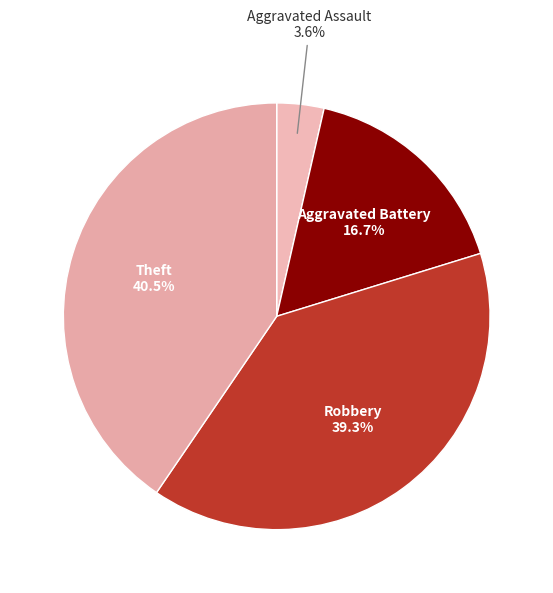

How much of the chart is everything except Aggravated Assault?

96.4%